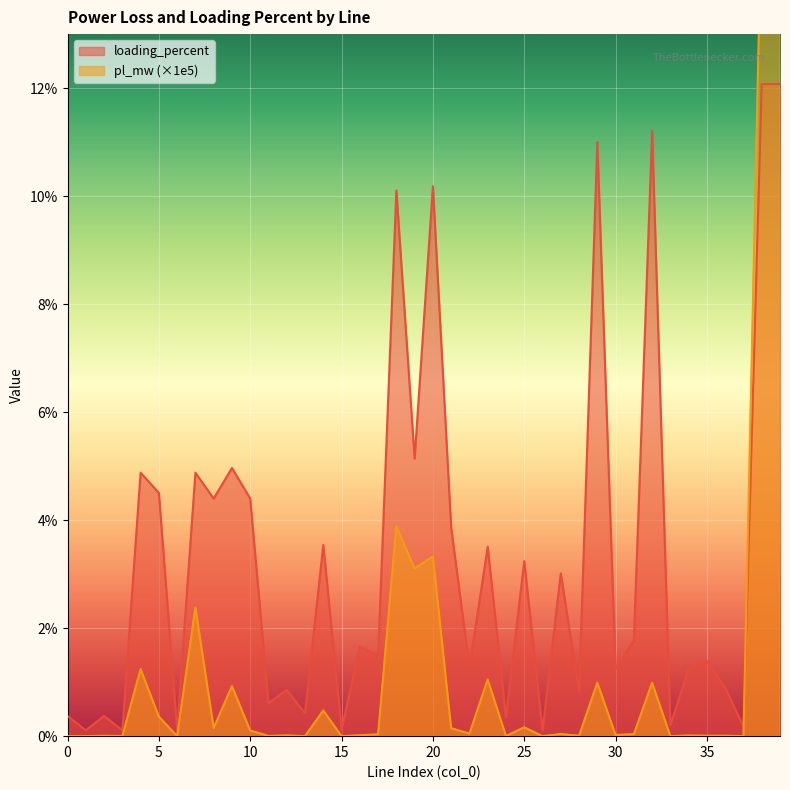

Does the chart display data point markers on the line(s)?

No